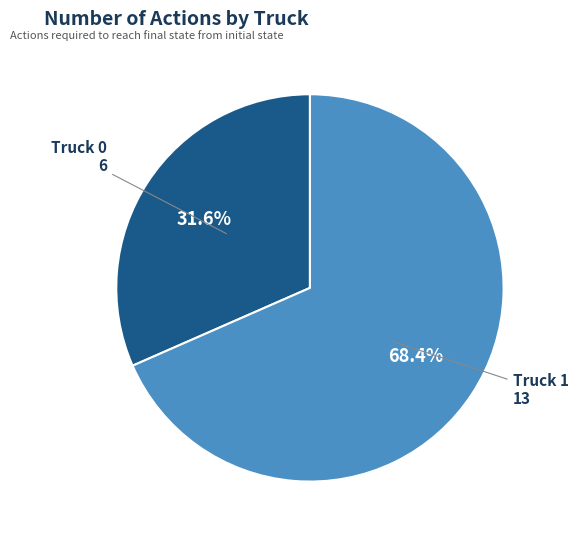

Which slice represents more than half of the pie?

Truck 1